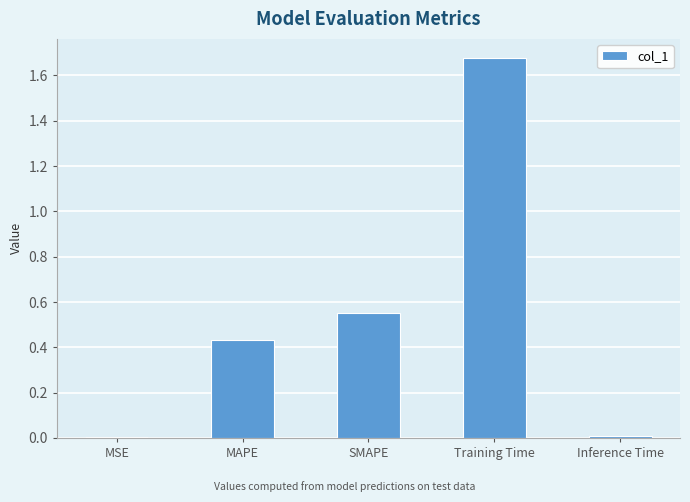

True or false: the data shows 0.7 at MAPE.

False